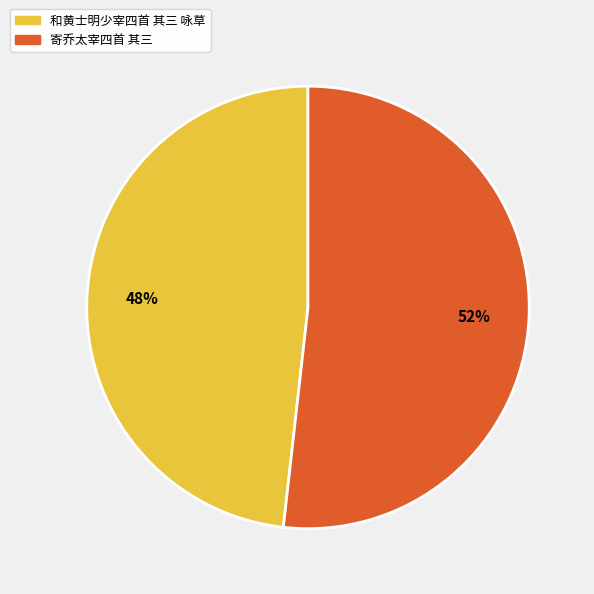

To the nearest percent, what is the difference between the 寄乔太宰四首 其三 and 和黄士明少宰四首 其三 咏草 slice percentages?

4%